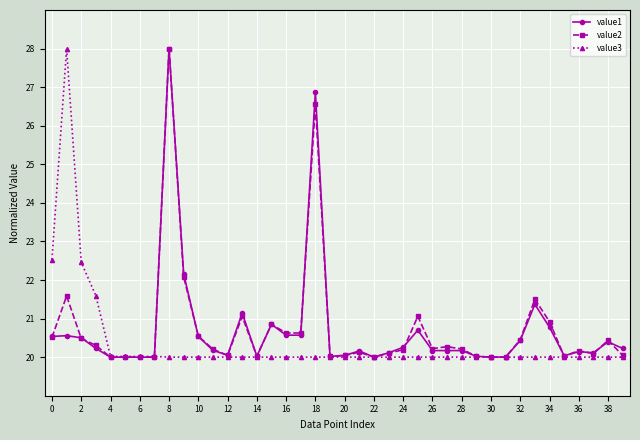

What are all the series names shown in the legend?

value1, value2, value3